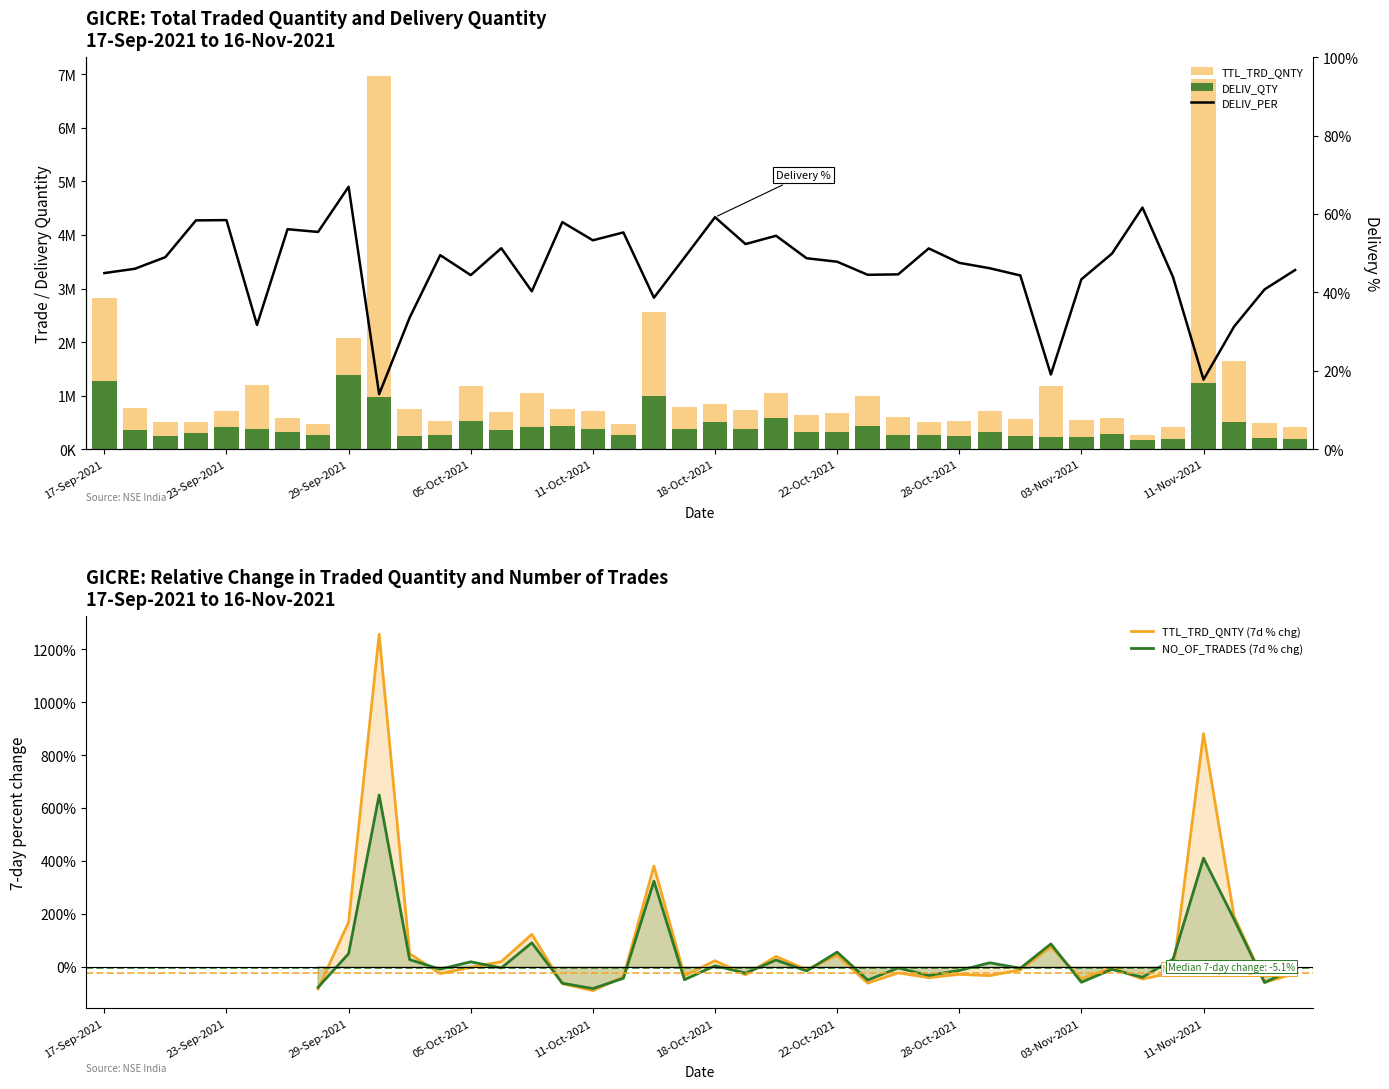

The value of DELIV_QTY at 10-Nov-2021 is 312086.8. True or false?

False